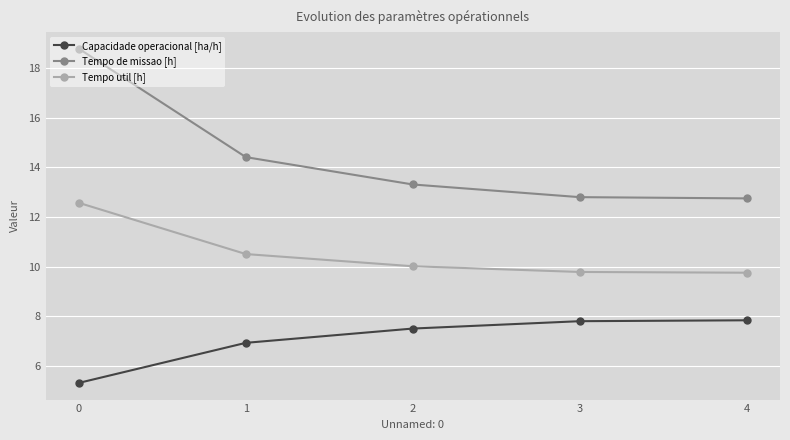

How many data points in Tempo de missao [h] are less than 13?

2